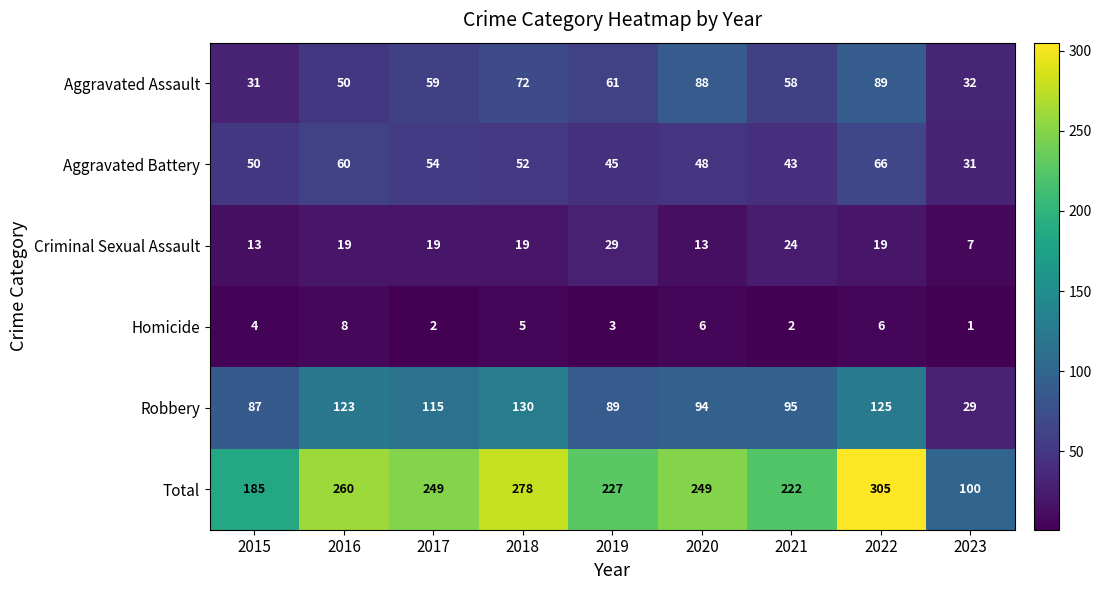

Rank the series at 2015 from highest to lowest value.

Total, Robbery, Aggravated Battery, Aggravated Assault, Criminal Sexual Assault, Homicide